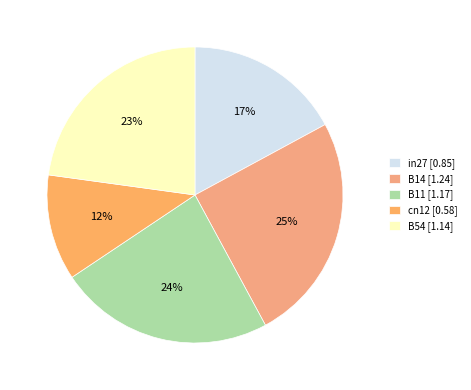

To the nearest percent, what is the difference between the largest and smallest slice percentages?

13%